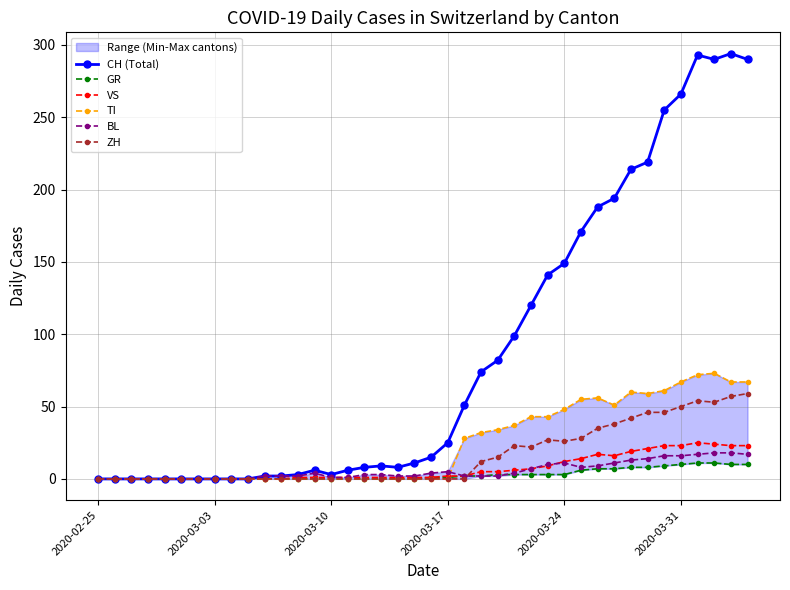

True or false: ZH has more than 0 interior local peaks.

True